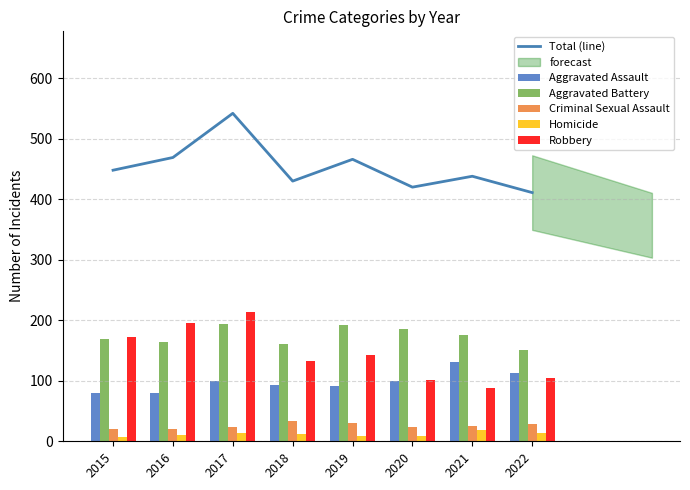

At which category is the sum across all series the highest?

2017